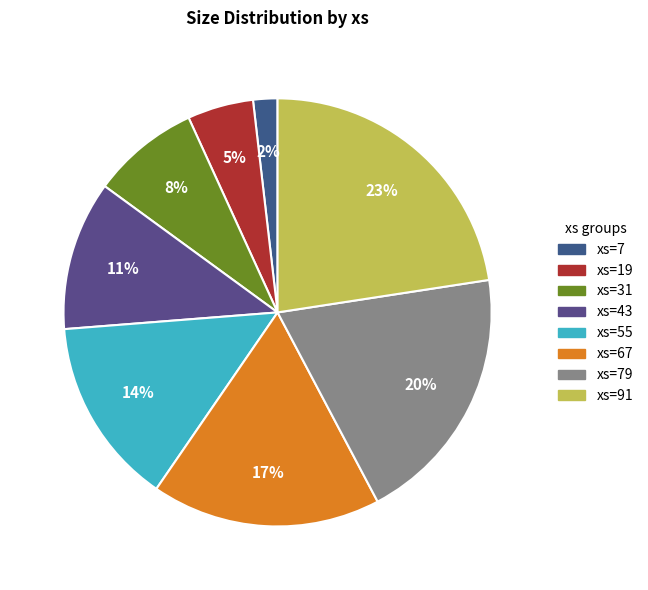

Which slice is the largest?

91